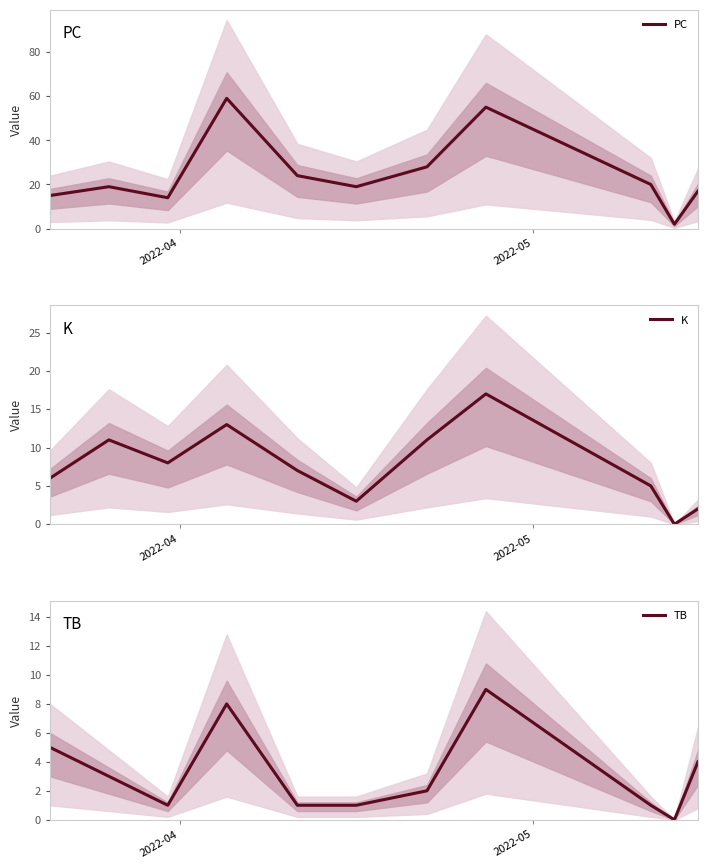

What is the difference between the maximum and minimum values in the TB series?

9